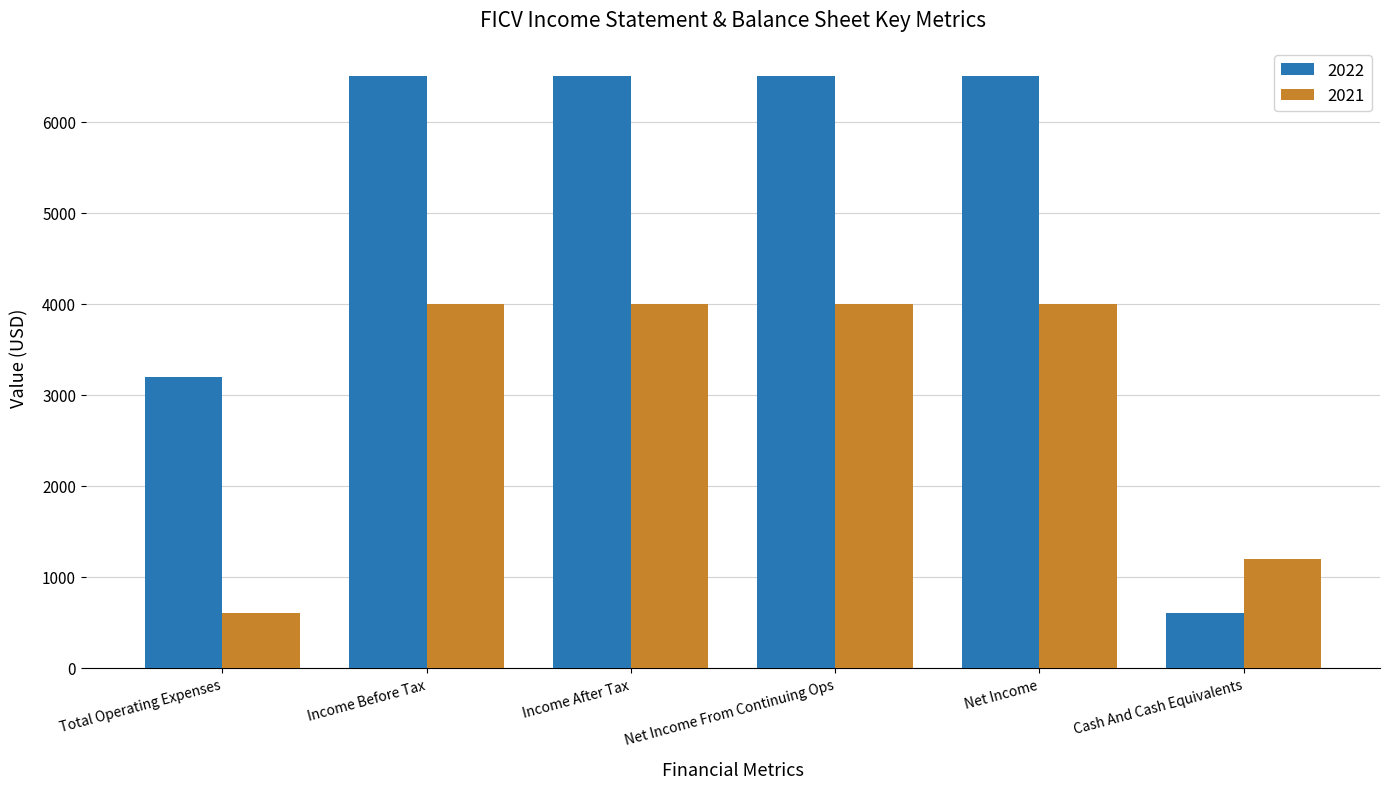

What are all the series names shown in the legend?

2022, 2021